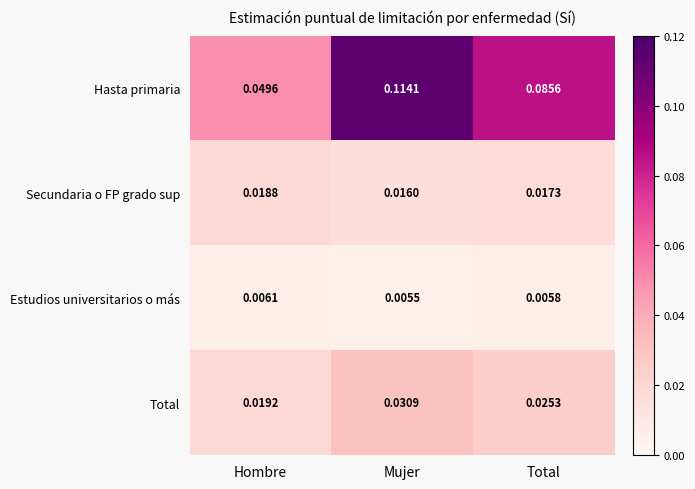

Which category has the highest value in the Estudios universitarios o más series?

Hombre